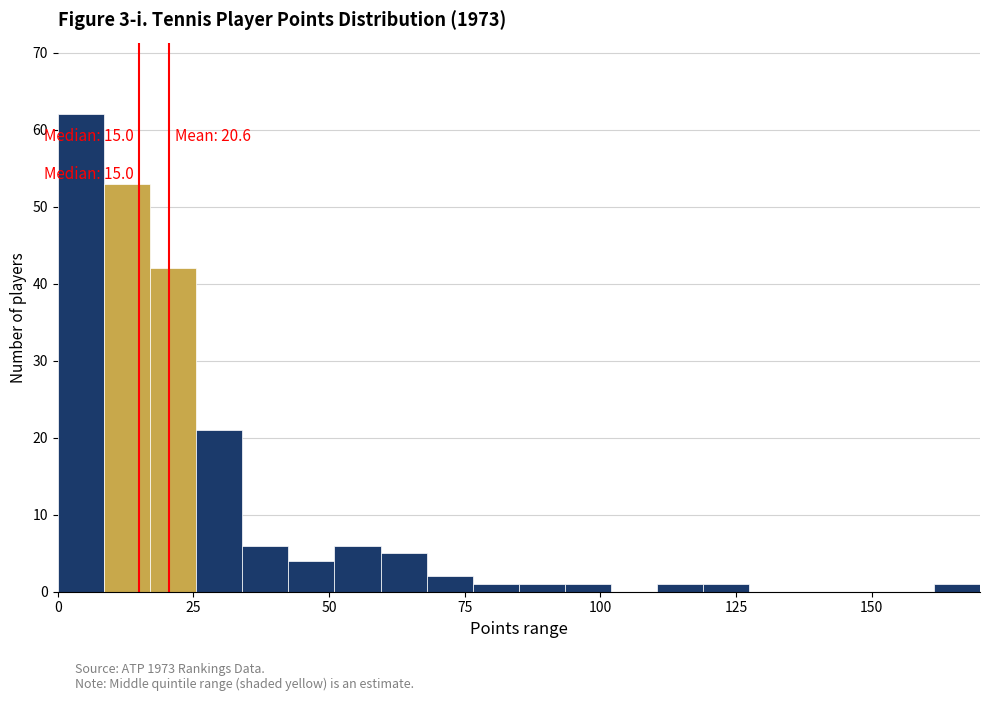

Around what value on the x-axis is the tallest bar? Give the approximate position of its centre, as read against the axis.

5